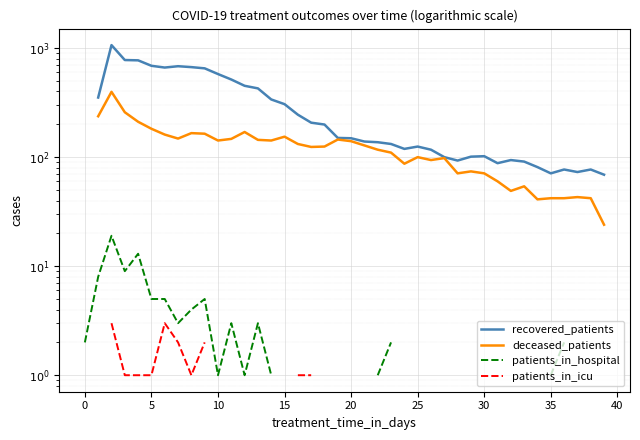

The value of patients_in_hospital at 10 is 1.4. True or false?

False